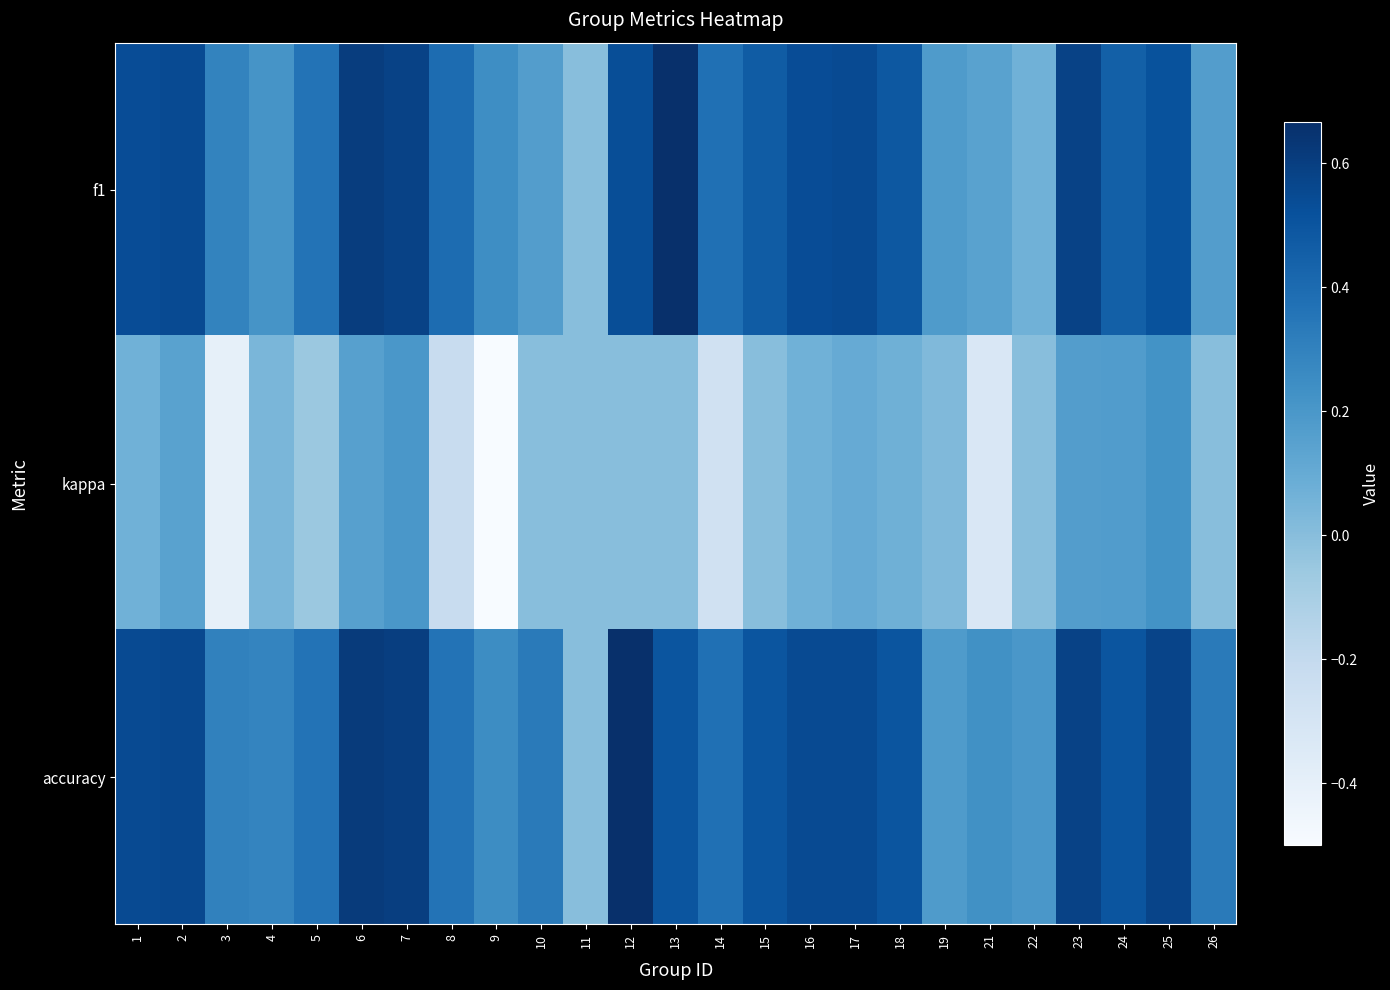

Rank the series by their maximum value, from lowest to highest.

kappa, f1, accuracy